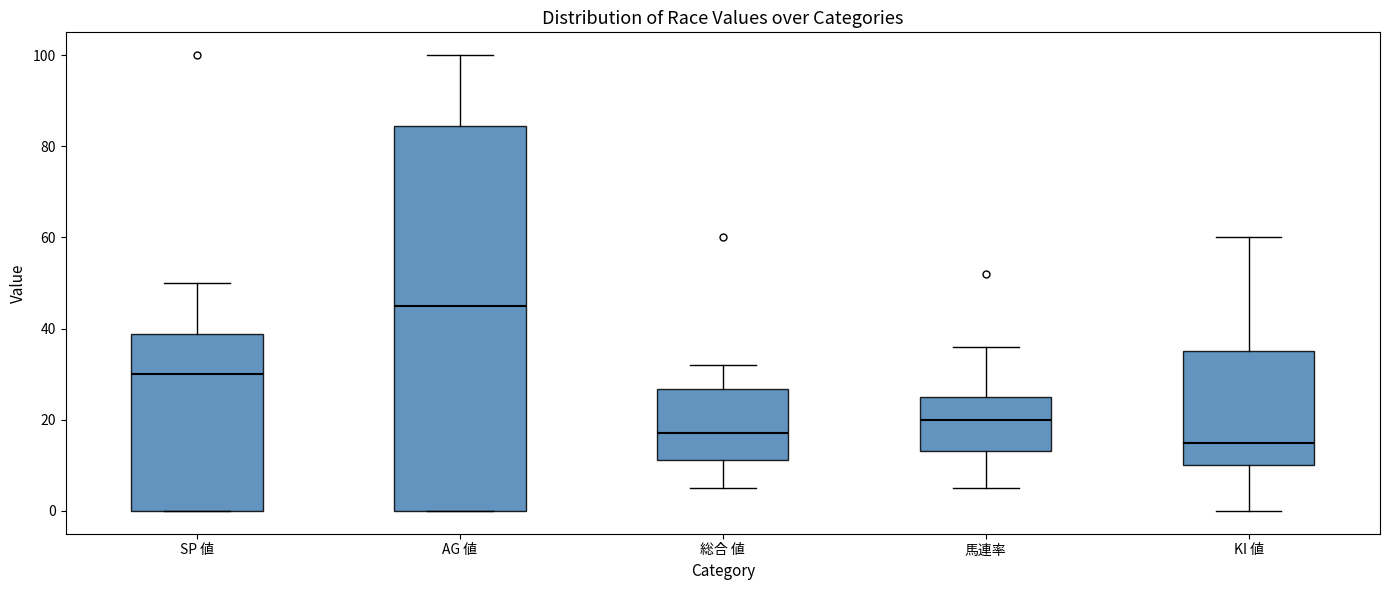

Where does the lower whisker of the box for 馬連率 end on the y-axis? The values are not printed on the chart, so give them approximately, as read against the axis.

6